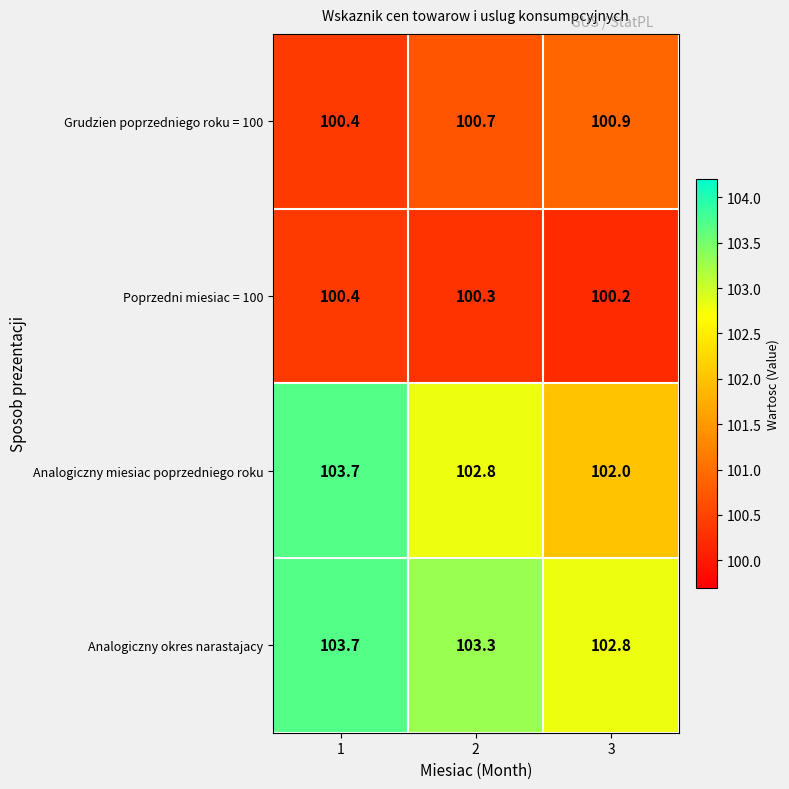

Is it true that Analogiczny miesiac poprzedniego roku equals 102.0 at 3?

True